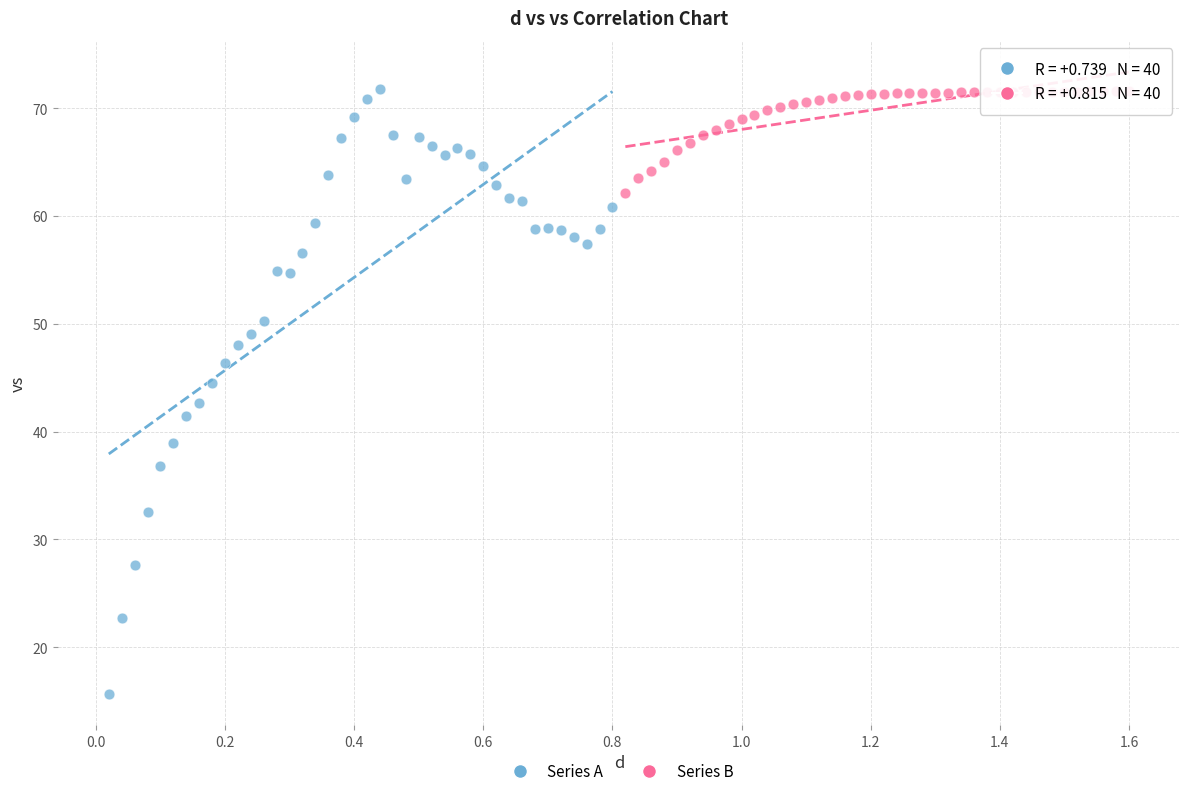

Which series has the largest Y range (max minus min)?

Series A